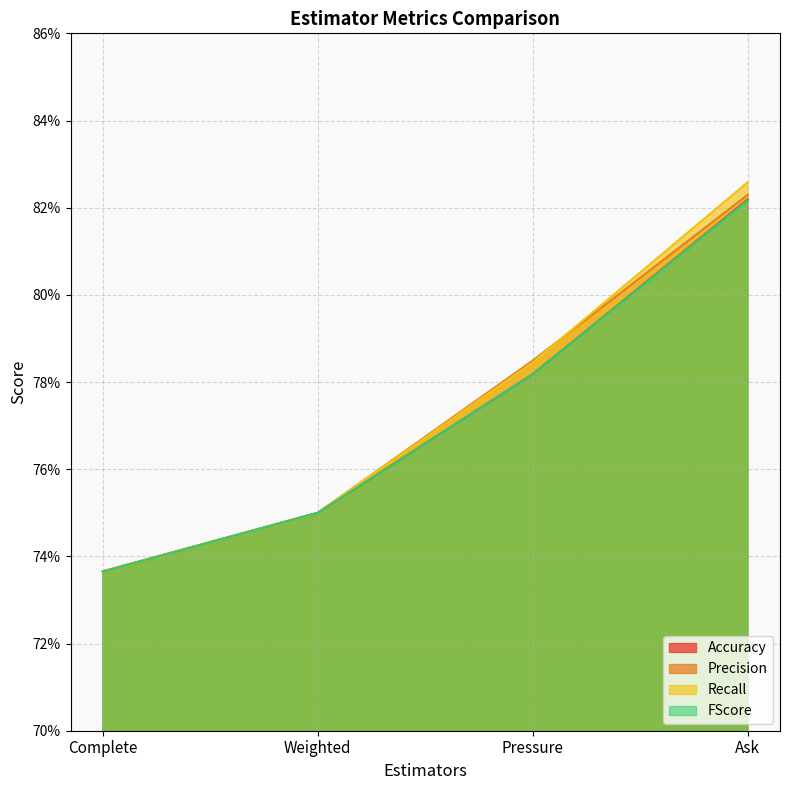

True or false: FScore has more than 0 interior local peaks.

False